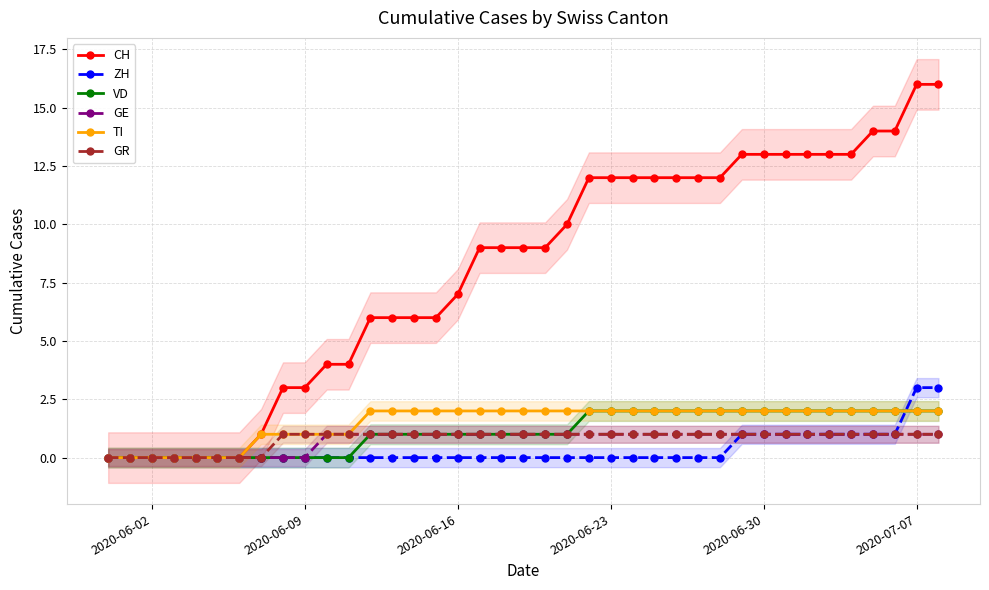

What is the sum of all ZH values?

14